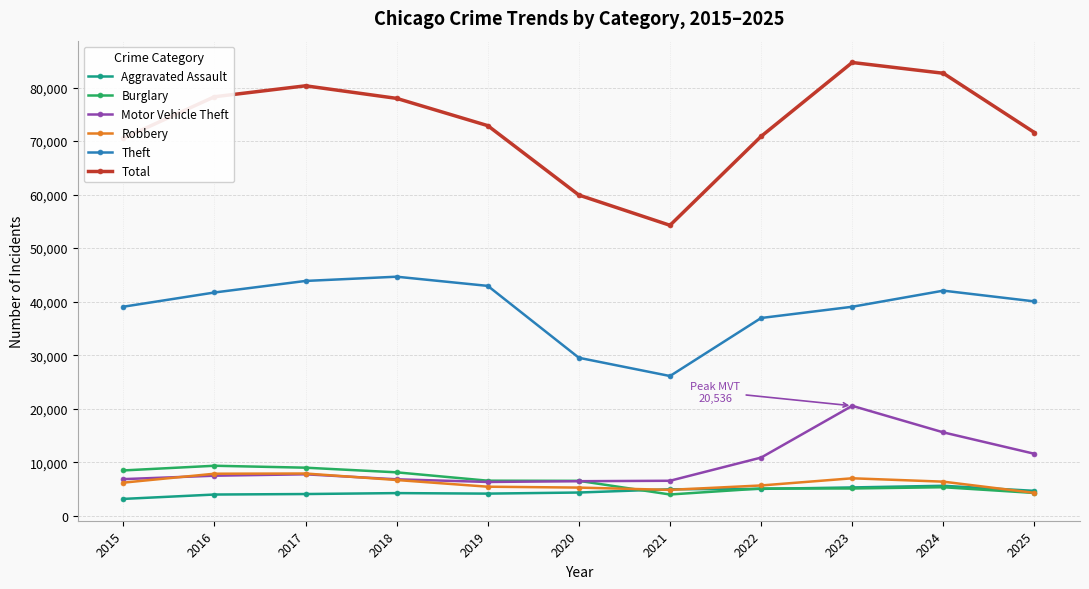

Which series has the largest total across all categories?

Total